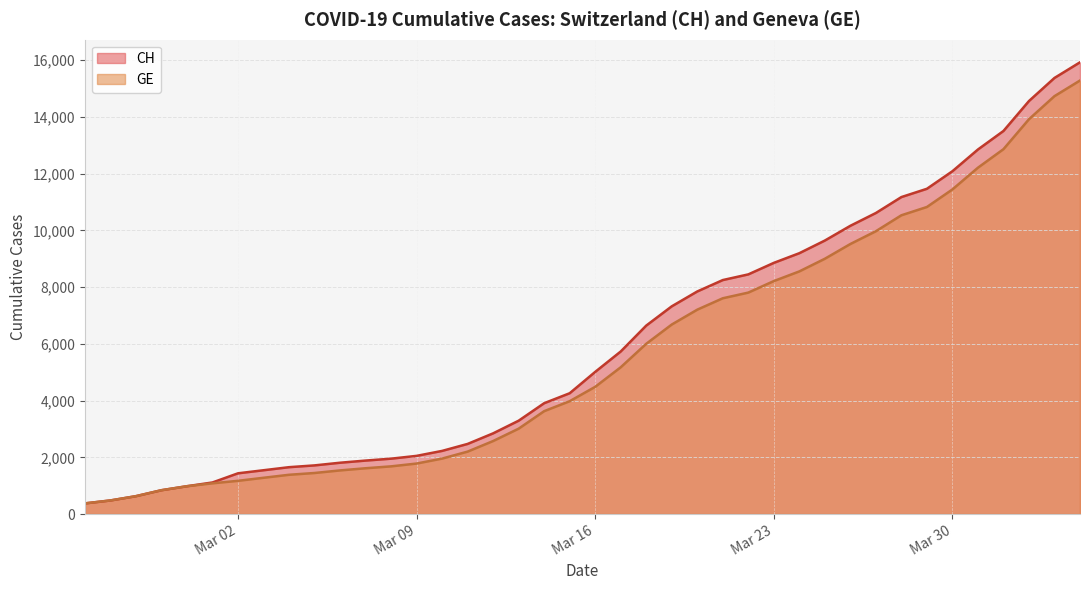

Which series has the largest total across all categories?

CH